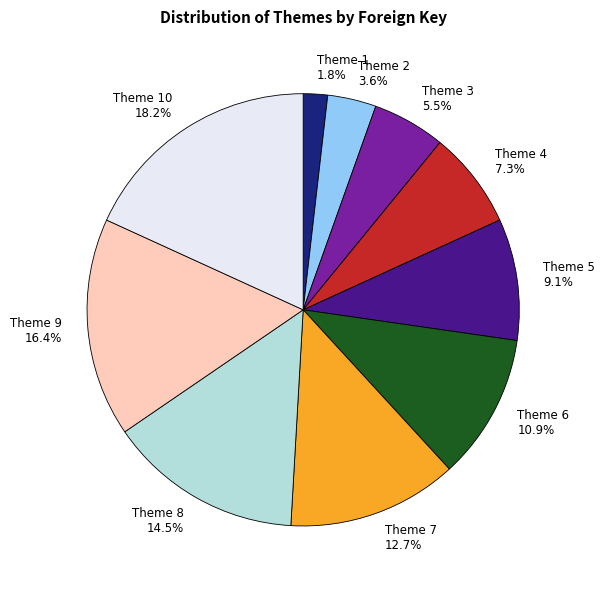

How many segments does this pie chart have?

10